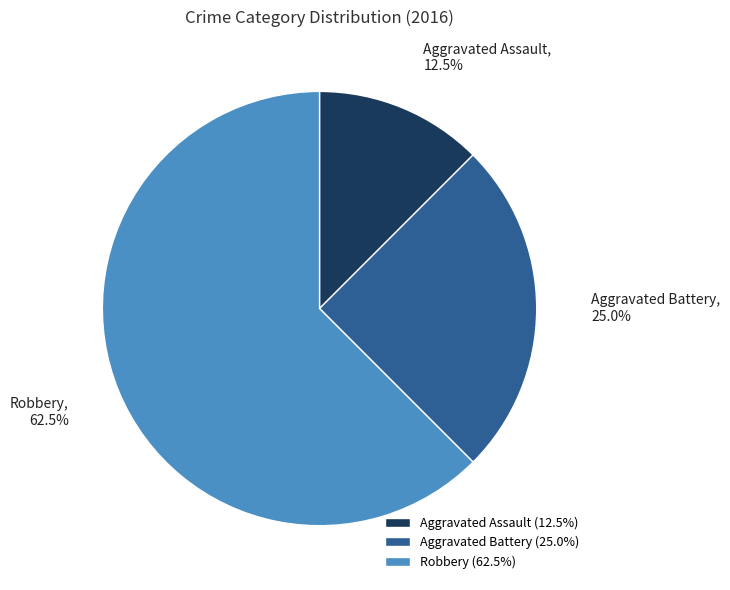

Approximately how many times larger is the value at Aggravated Battery compared to Robbery?

0.4